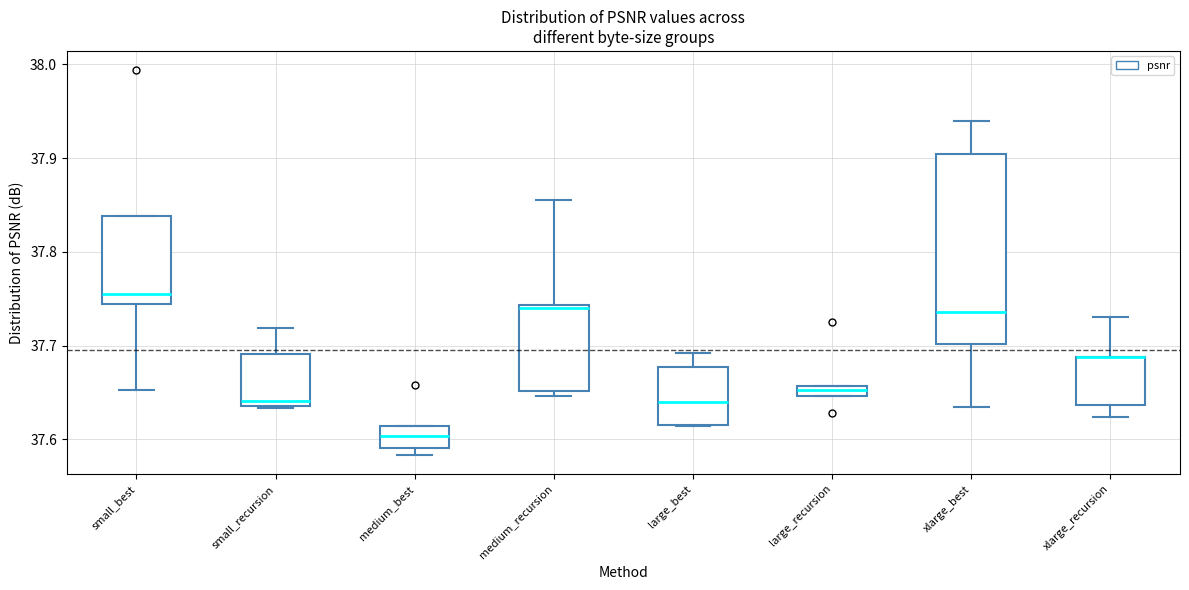

Comparing the boxes themselves (not the whiskers), which one is the tallest?

xlarge_best